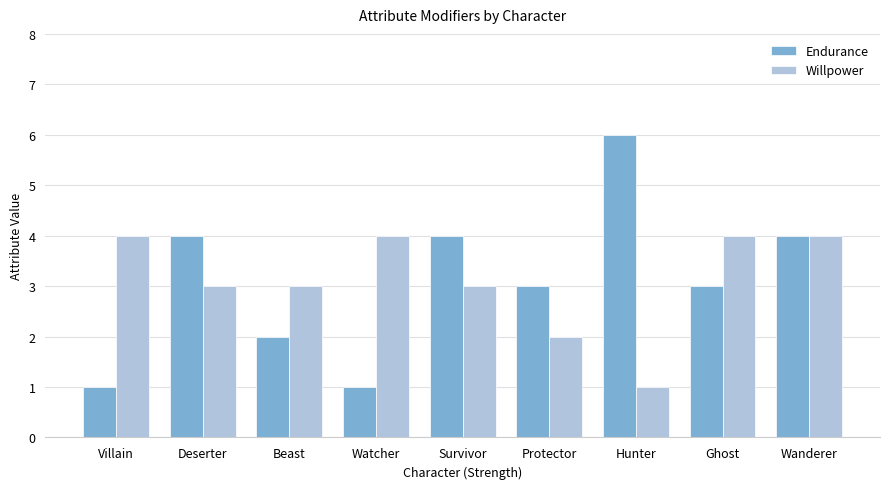

True or false: Endurance has a value of 8 at Hunter.

False